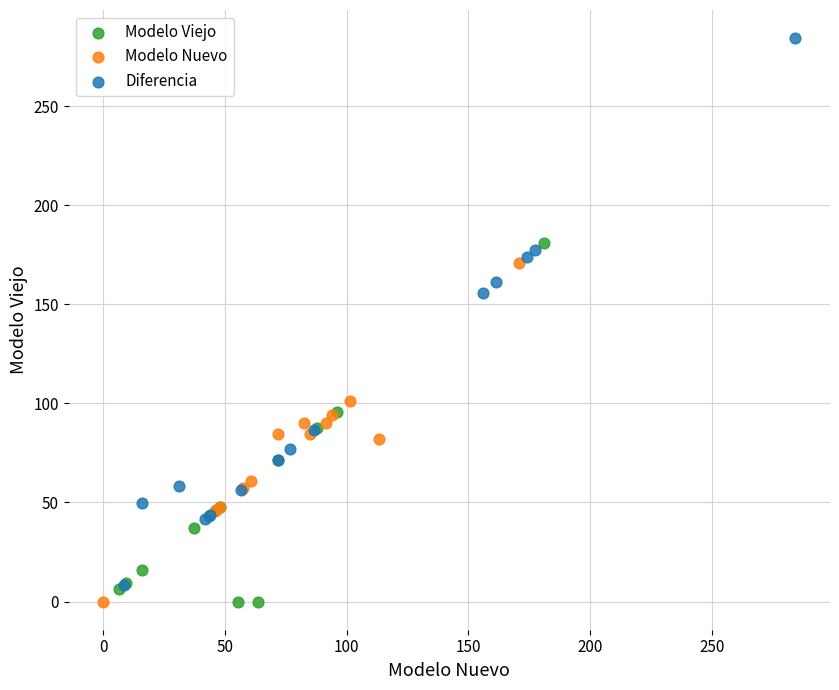

Which series has the widest spread of Y values?

Diferencia